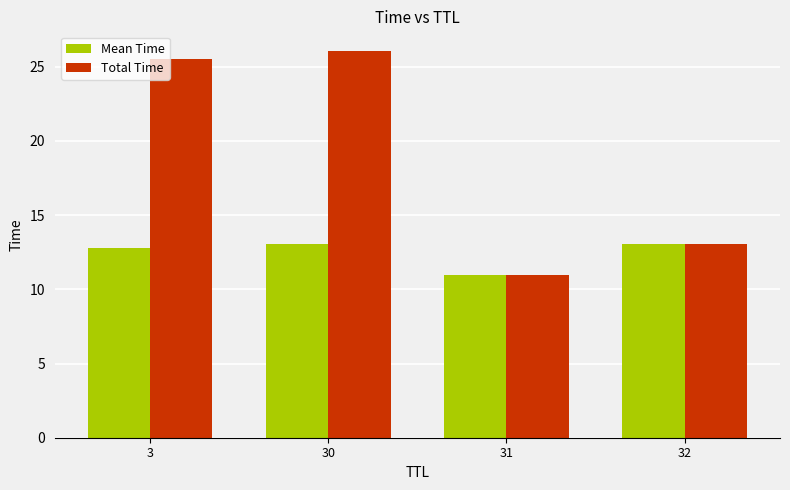

The Total Time series shows 26.1 at 30. True or false?

True